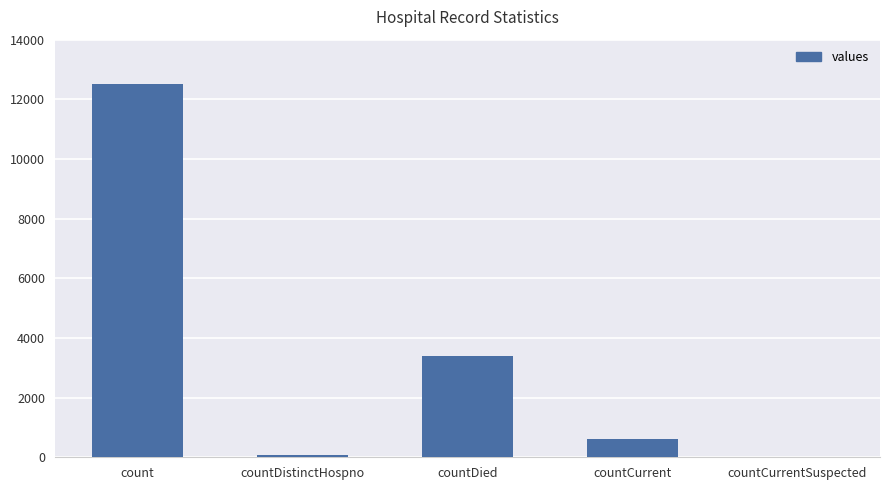

At which label is the value closest to 6250?

countDied